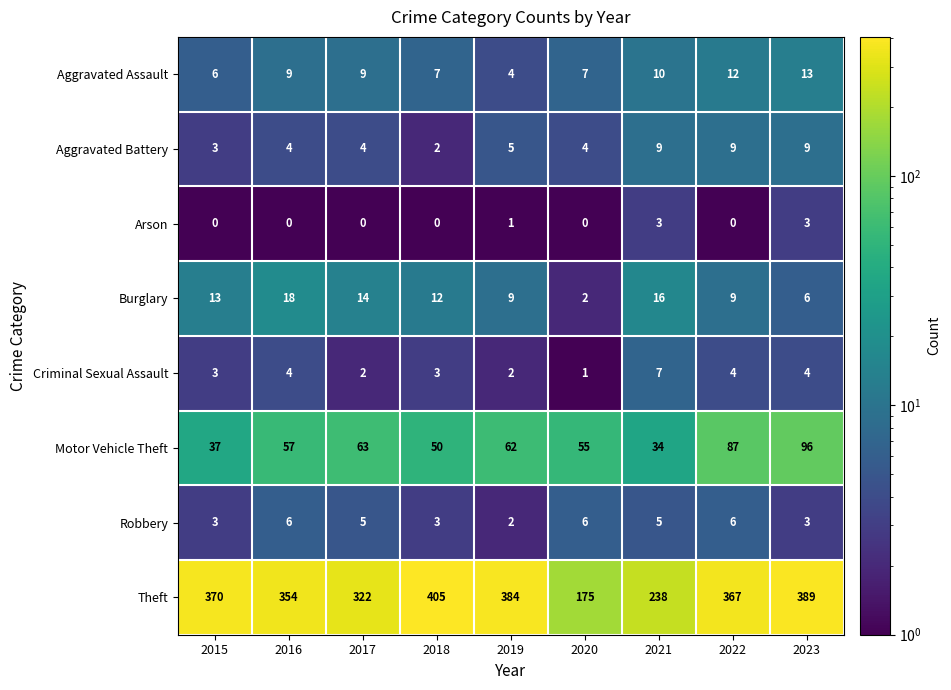

What is the difference between the highest and lowest values at 2019?

383